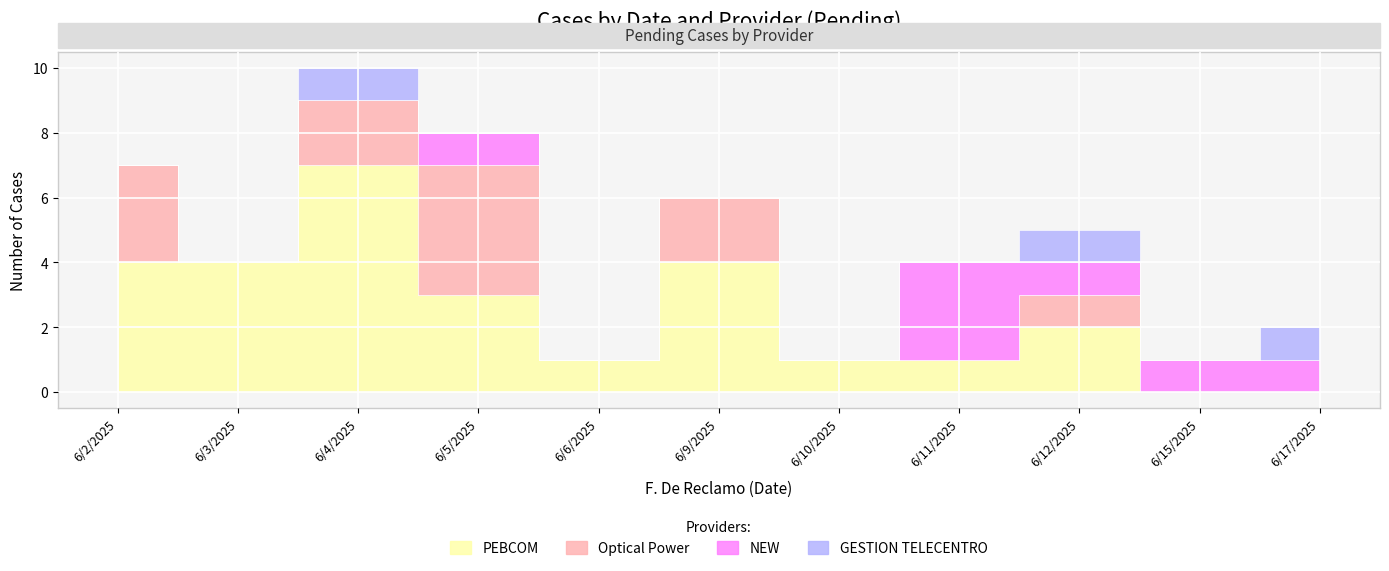

How many lines are shown in the chart?

4